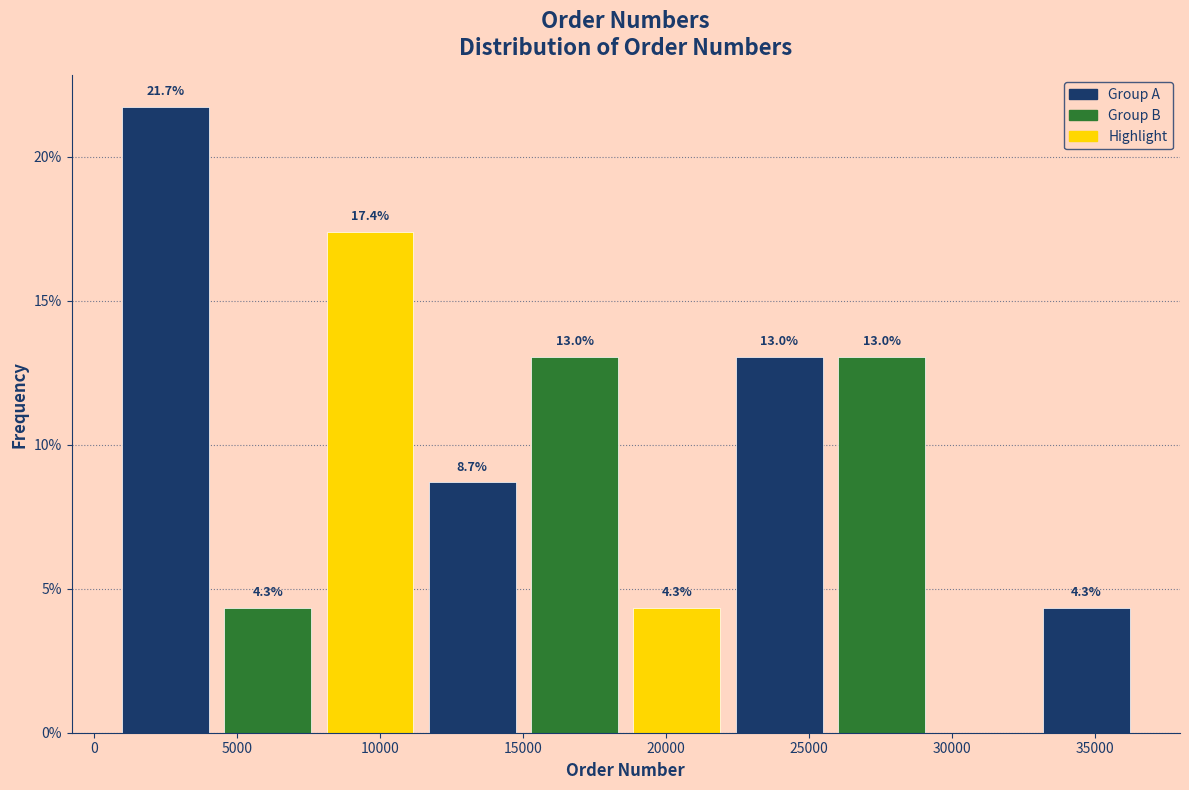

Over which range of the x-axis is the bar tallest?

500 to 4500